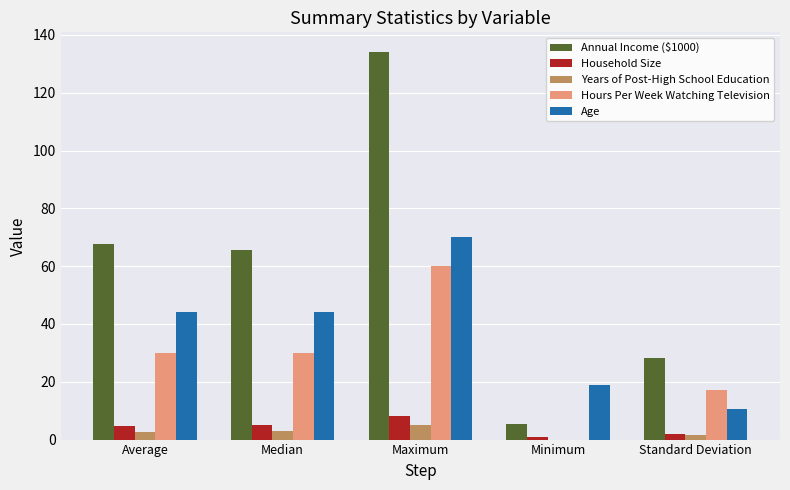

How many groups of bars are there?

5